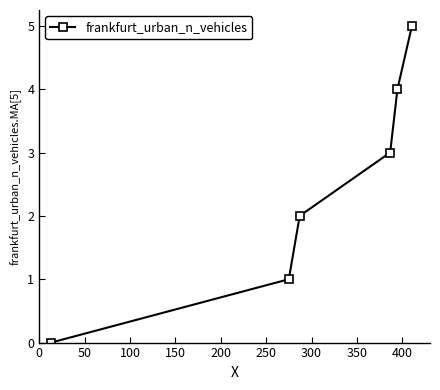

What is the difference between the maximum and minimum values?

5